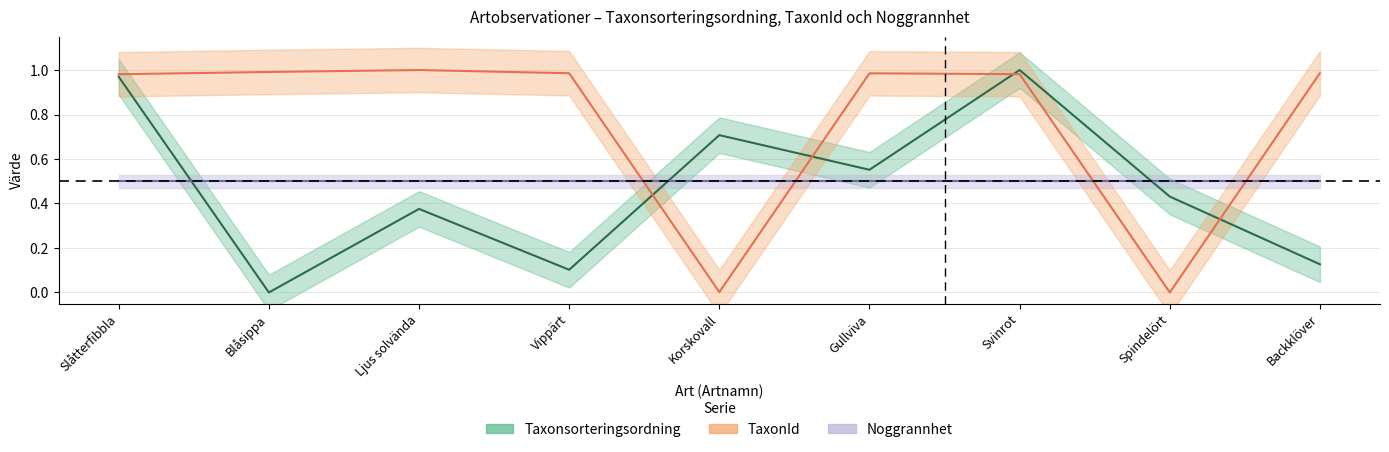

Does the chart display data point markers on the line(s)?

No